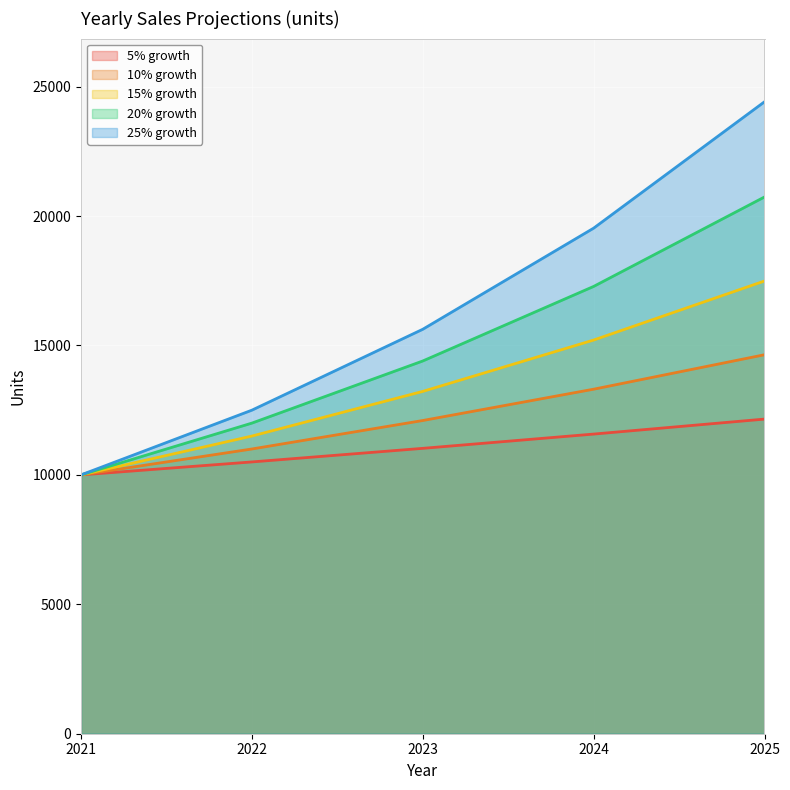

Reading left to right, transcribe all the data shown in this chart.

5% growth: 10000.0	10500.0	11025.0	11576.2	12155.1
10% growth: 10000.0	11000.0	12100.0	13310.0	14641.0
15% growth: 10000.0	11500.0	13225.0	15208.8	17490.1
20% growth: 10000.0	12000.0	14400.0	17280.0	20736.0
25% growth: 10000.0	12500.0	15625.0	19531.2	24414.1